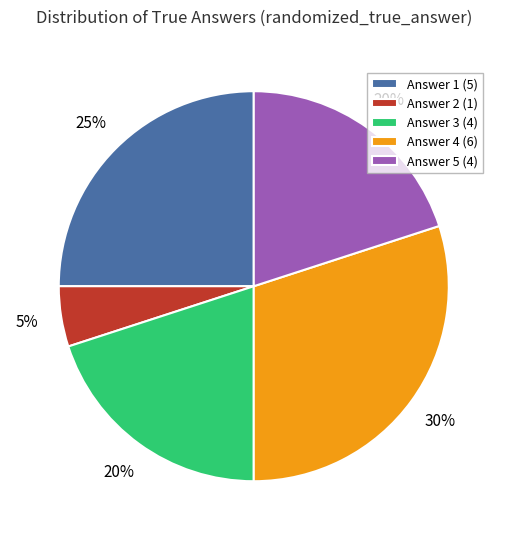

To the nearest percent, what percentage of the pie is Answer 1 (5)?

25%